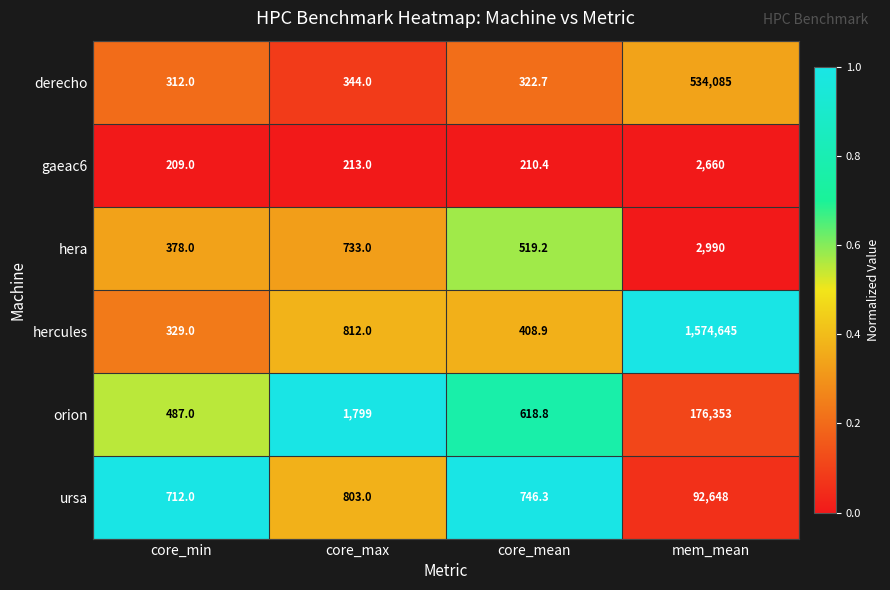

Reading left to right, extract all data points from this chart.

derecho: core_min=312.0	core_max=344.0	core_mean=322.7	mem_mean=534085.0
gaeac6: core_min=209.0	core_max=213.0	core_mean=210.4	mem_mean=2660.0
hera: core_min=378.0	core_max=733.0	core_mean=519.2	mem_mean=2990.0
hercules: core_min=329.0	core_max=812.0	core_mean=408.9	mem_mean=1574645.0
orion: core_min=487.0	core_max=1799.0	core_mean=618.8	mem_mean=176353.0
ursa: core_min=712.0	core_max=803.0	core_mean=746.3	mem_mean=92648.0